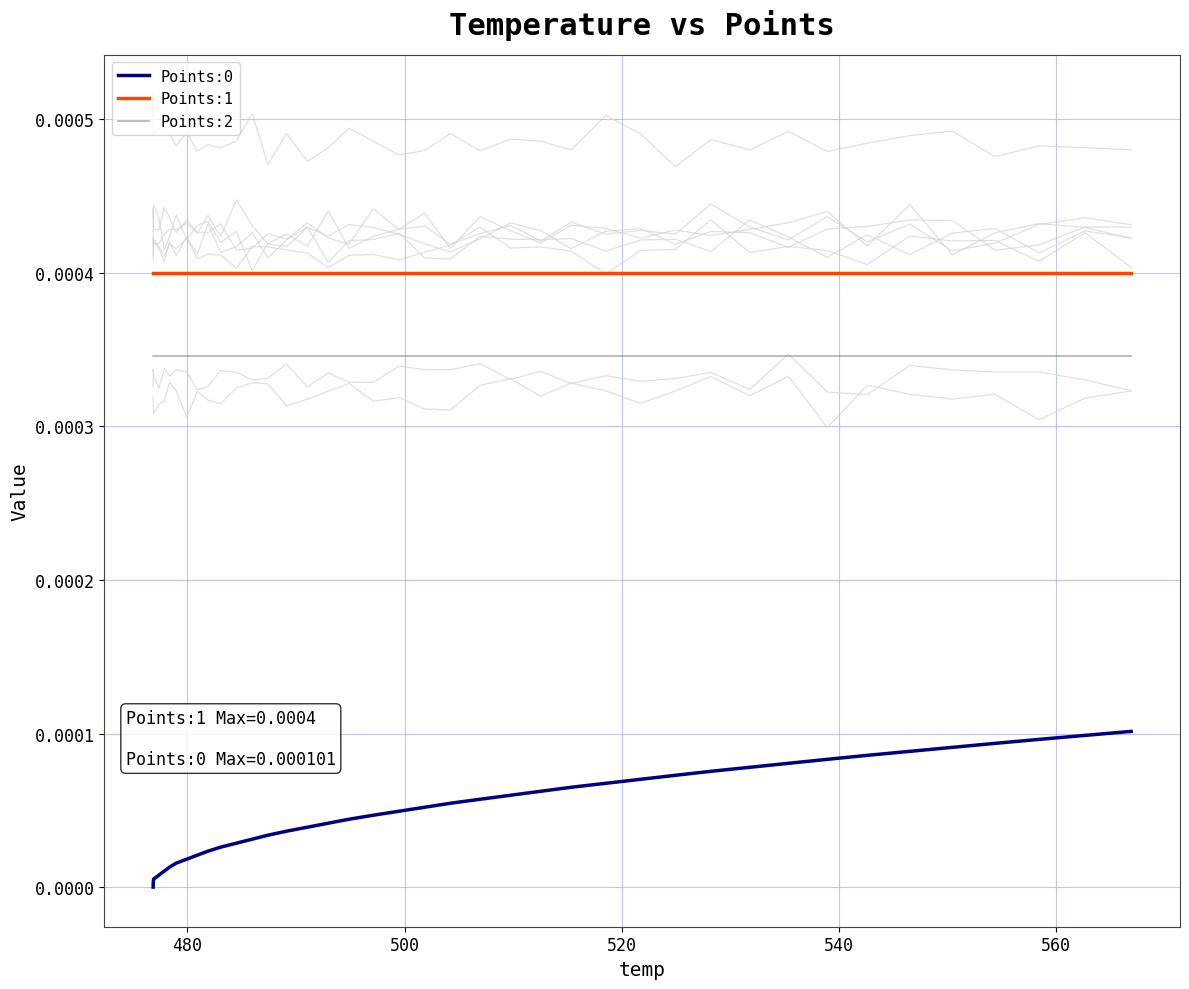

Count the number of data series in this chart.

3